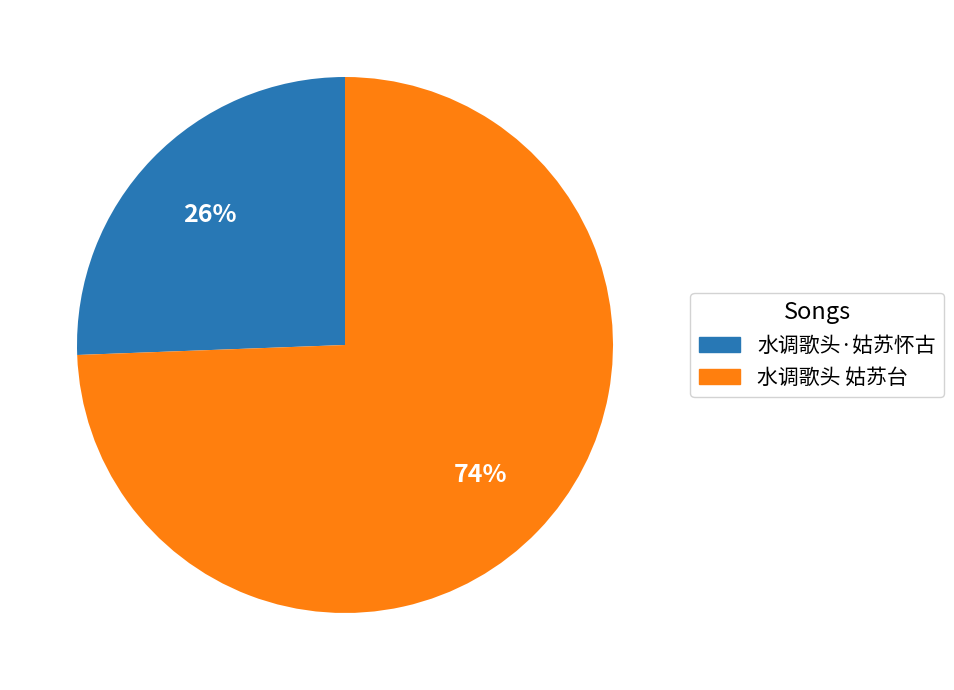

Count the number of slices in the pie.

2